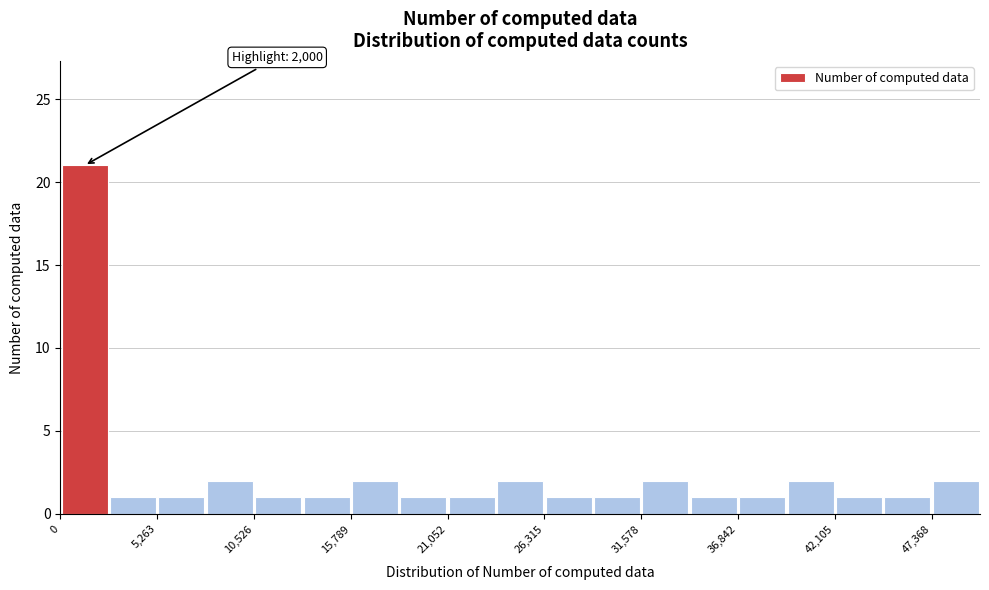

Read against the x-axis, roughly where is the centre of the tallest bar?

1000